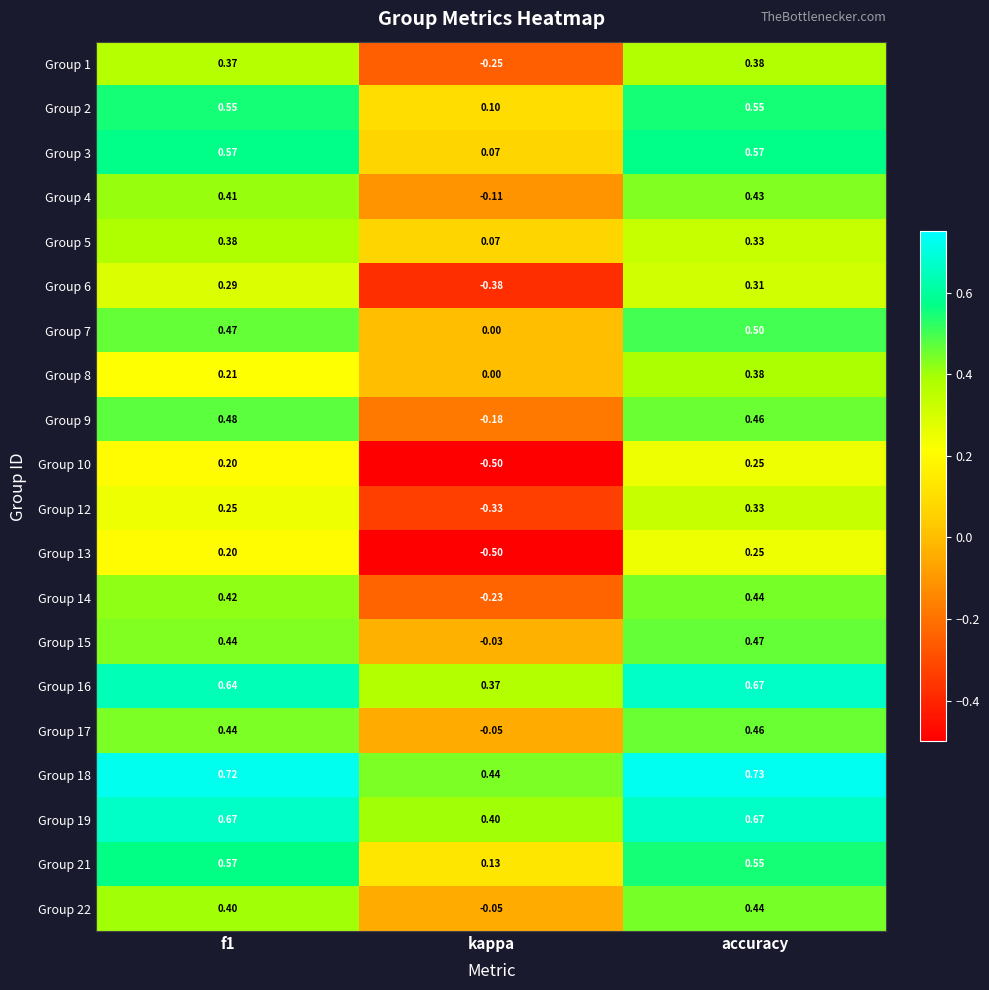

Where is Group 19 nearest to the value 0?

kappa